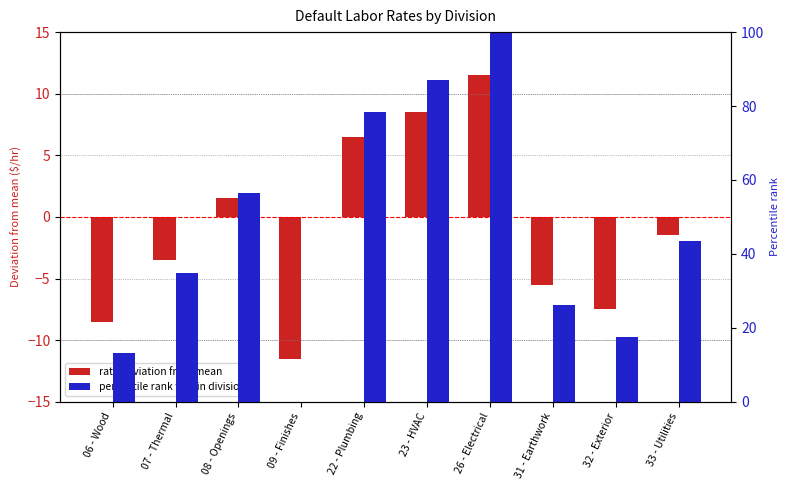

Which series has the widest spread of values?

percentile rank within division